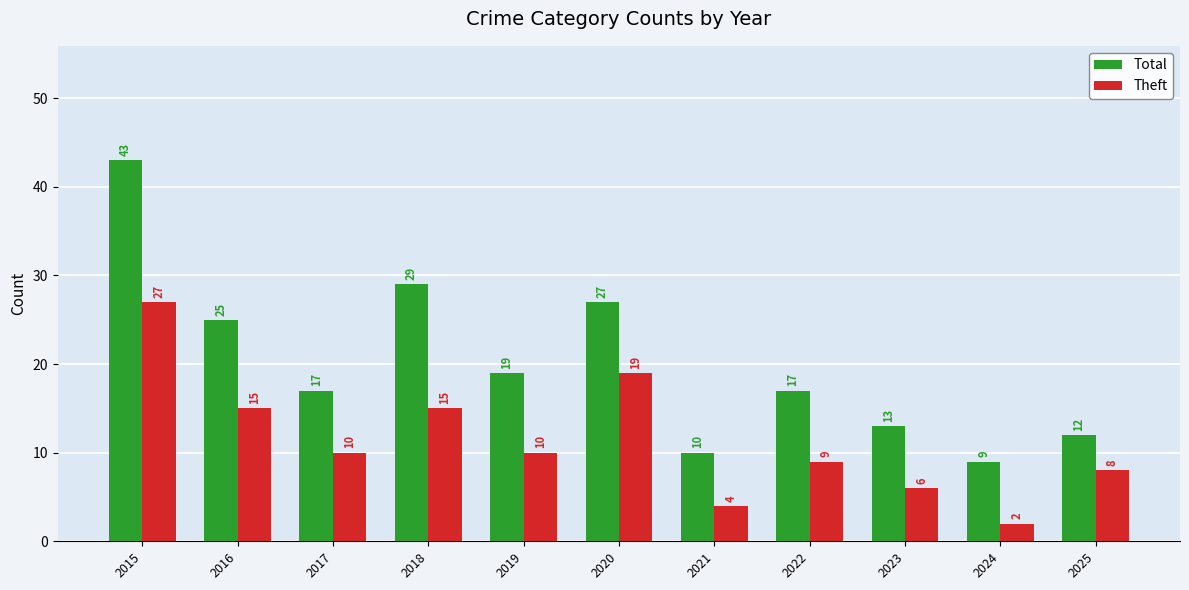

What is the sum of all Total values?

221